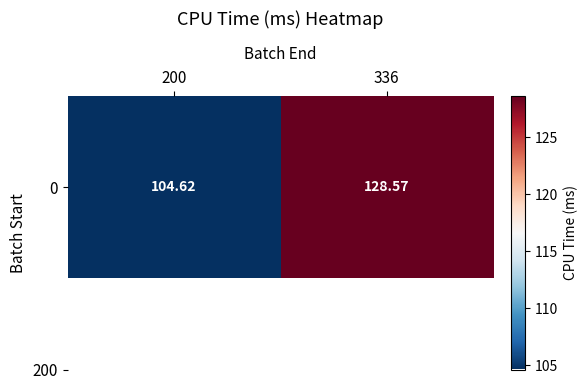

What is the minimum value shown in the chart?

104.6